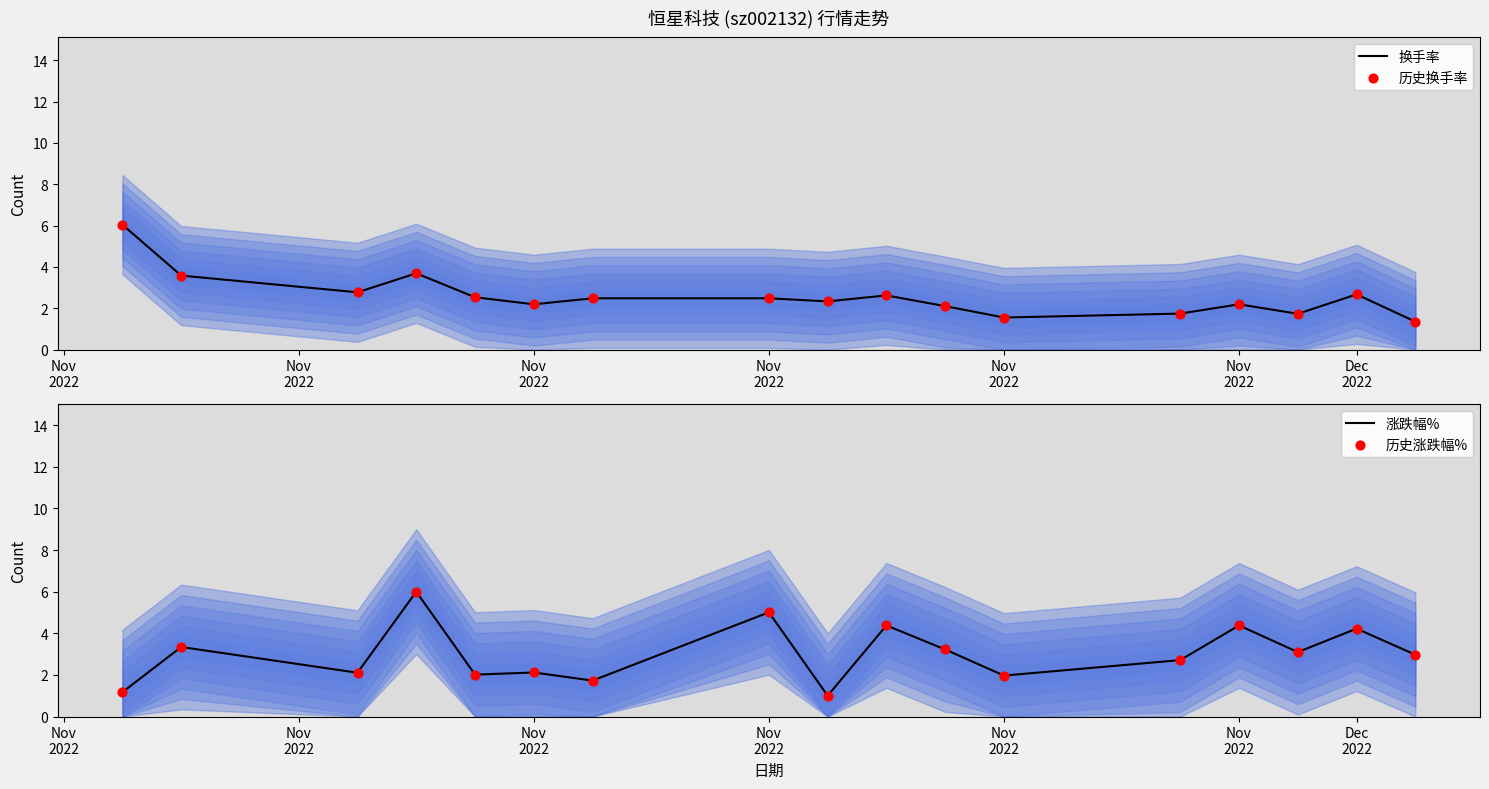

At how many categories does at least one series exceed 3?

9